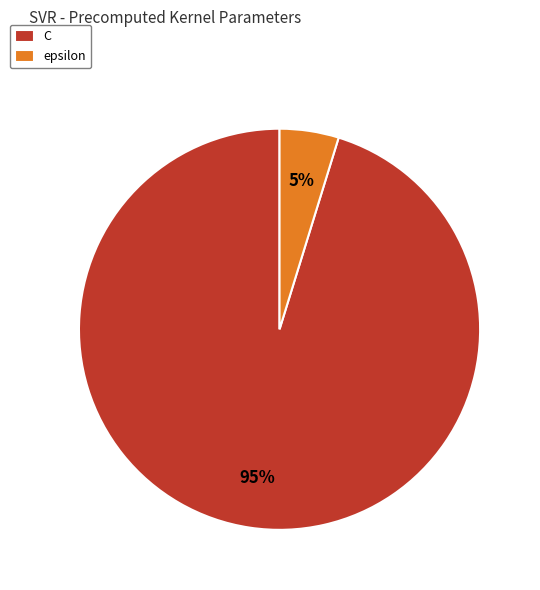

To the nearest percent, what is the combined percentage of C and epsilon?

100%